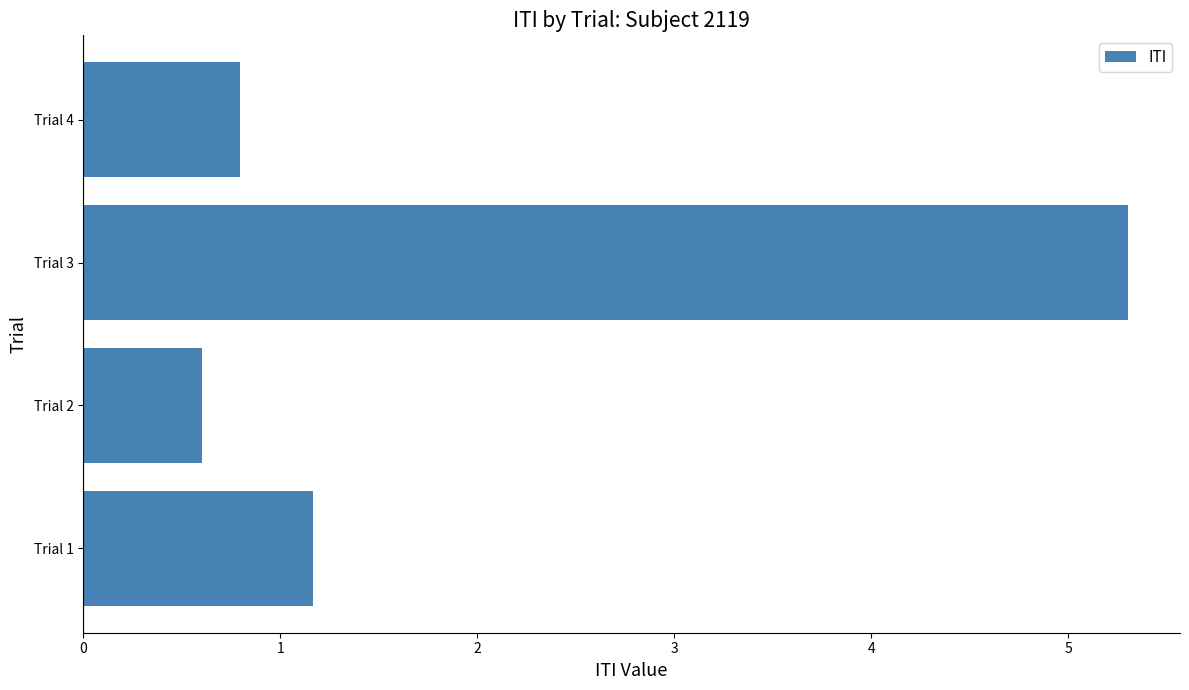

Reading bottom to top, transcribe all the data shown in this chart.

Trial 1=1.2	Trial 2=0.6	Trial 3=5.3	Trial 4=0.8